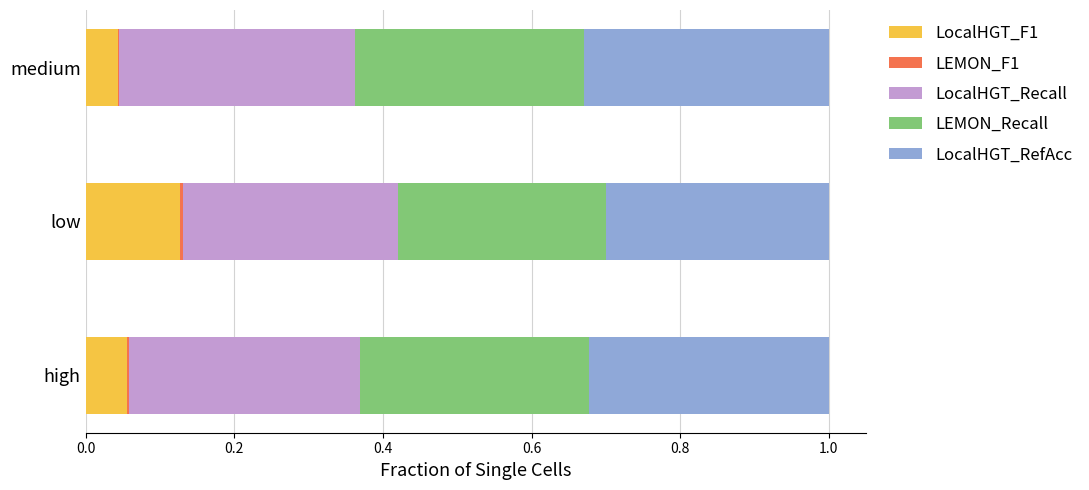

At which label does LocalHGT_F1 reach its peak?

low